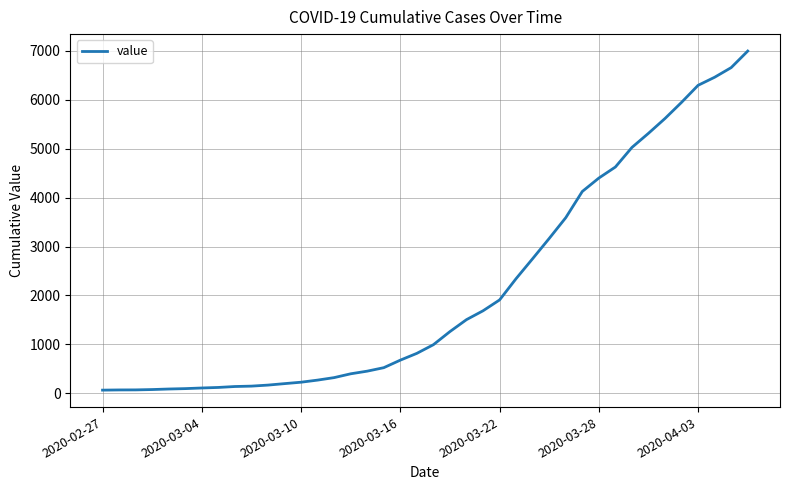

What is the smallest value displayed?

64